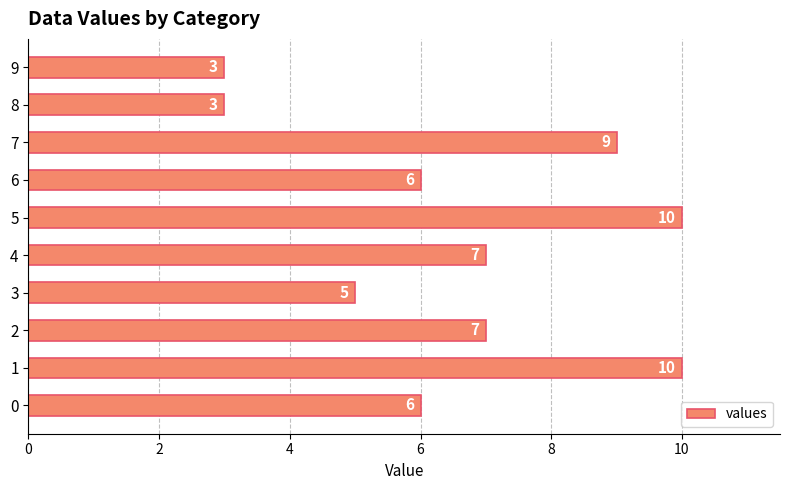

What is the ratio of the value at 1 to the value at 8?

3.3